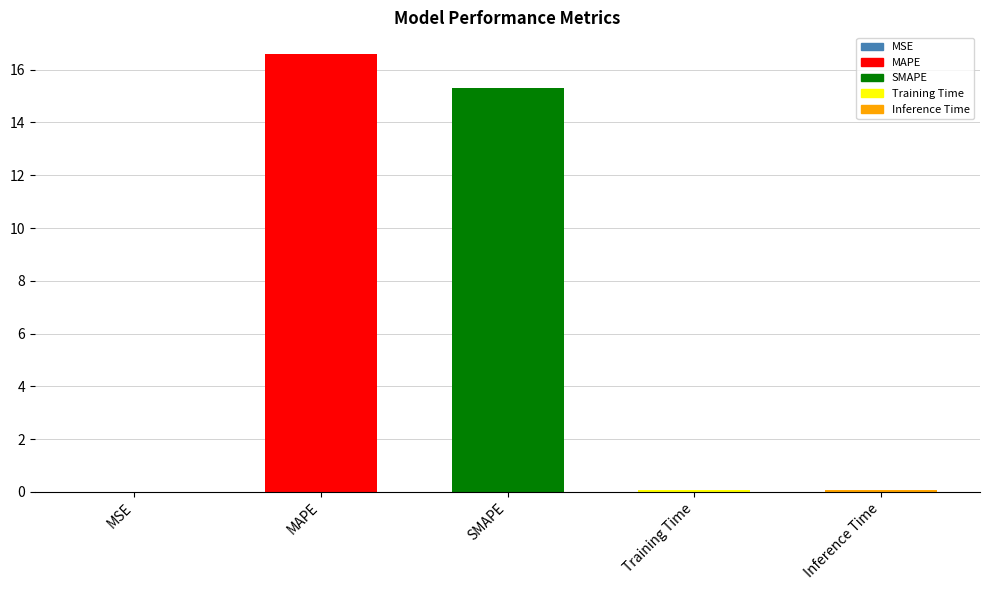

How many distinct data groups are displayed?

1